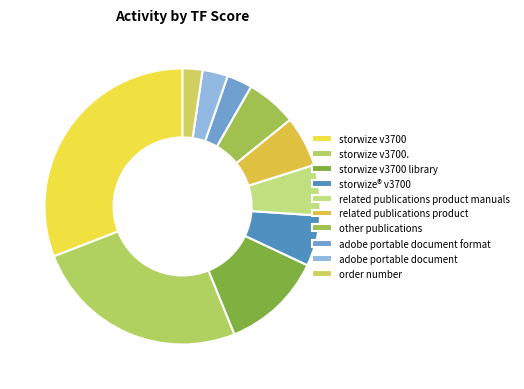

Which slice is the largest?

storwize v3700